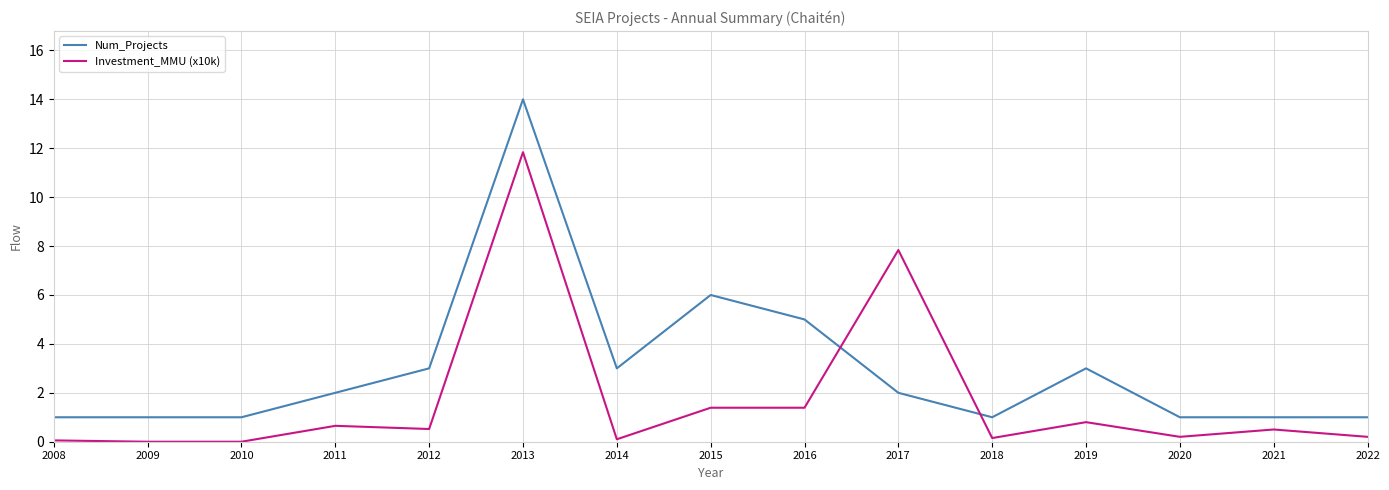

What is the difference between the Investment_MMU (x10k) values at 2013 and 2017?

4.0